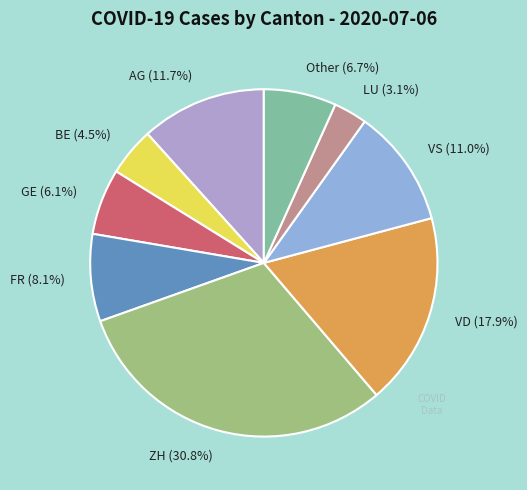

What is the largest slice in the pie chart?

ZH